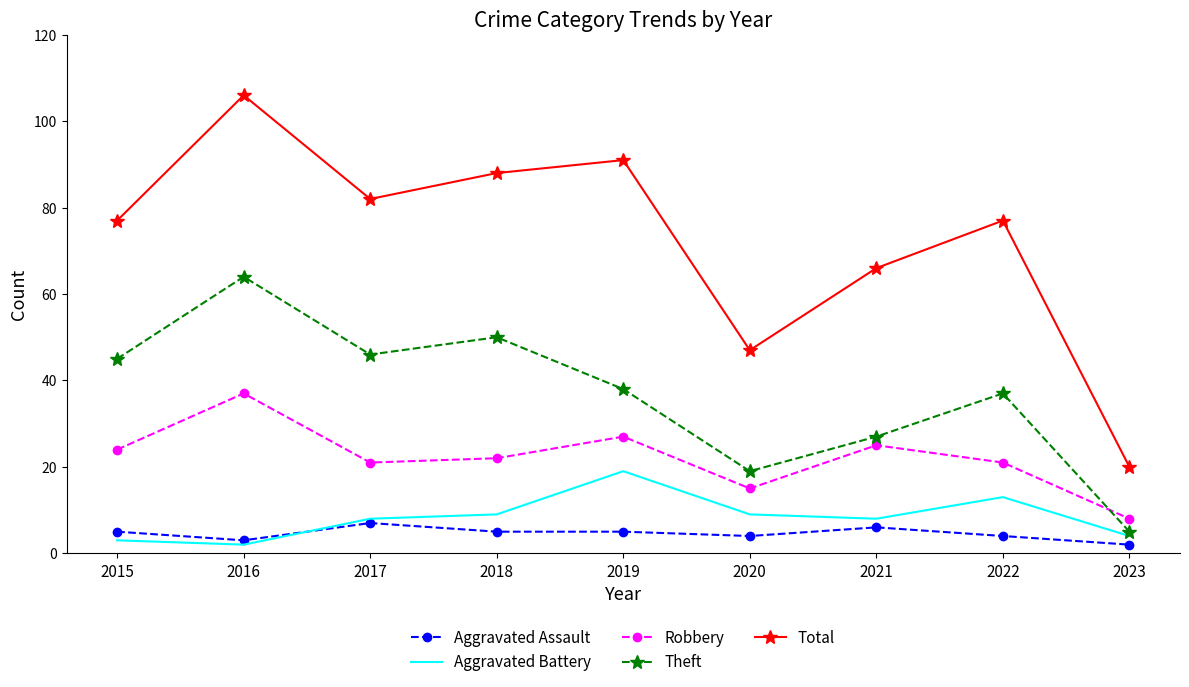

What is the total value across all series at 2022?

152